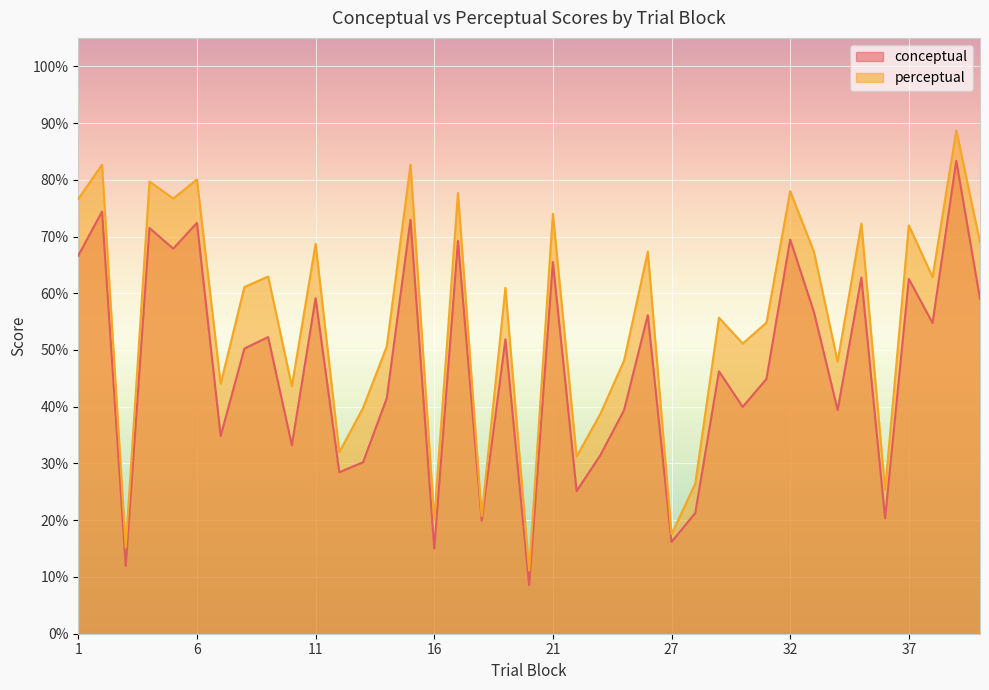

How many series are shown in this chart?

2